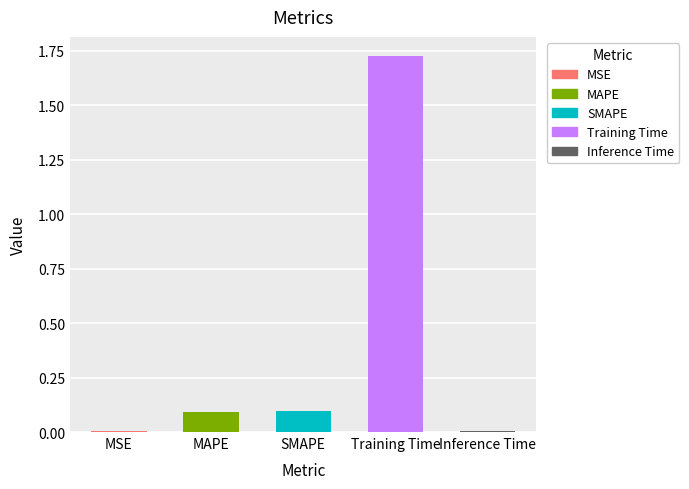

Reading left to right, list all the values displayed in this chart.

MSE=0.0	MAPE=0.1	SMAPE=0.1	Training Time=1.7	Inference Time=0.0